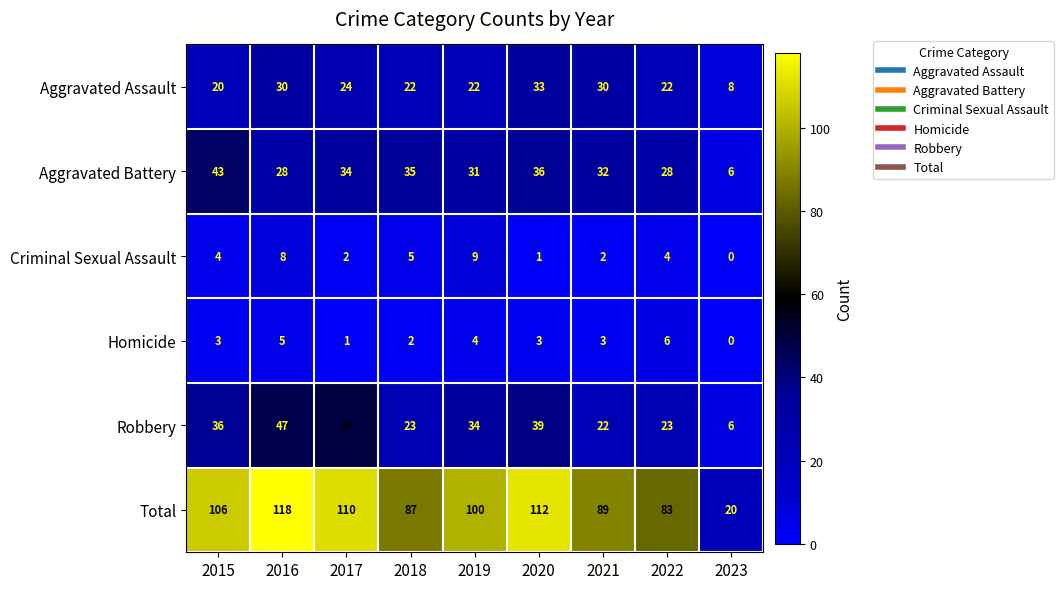

What is the greatest value displayed?

118